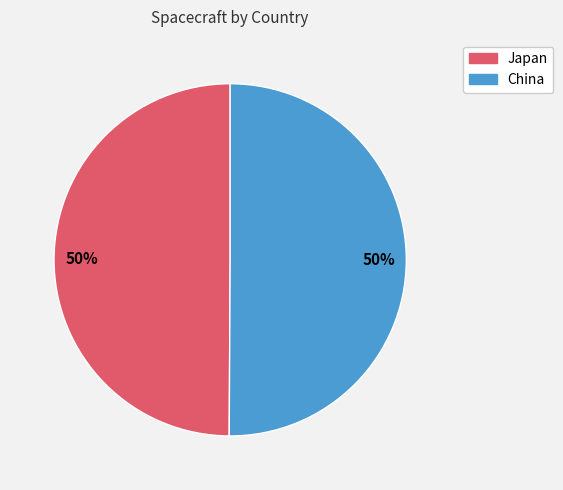

How many segments does this pie chart have?

2